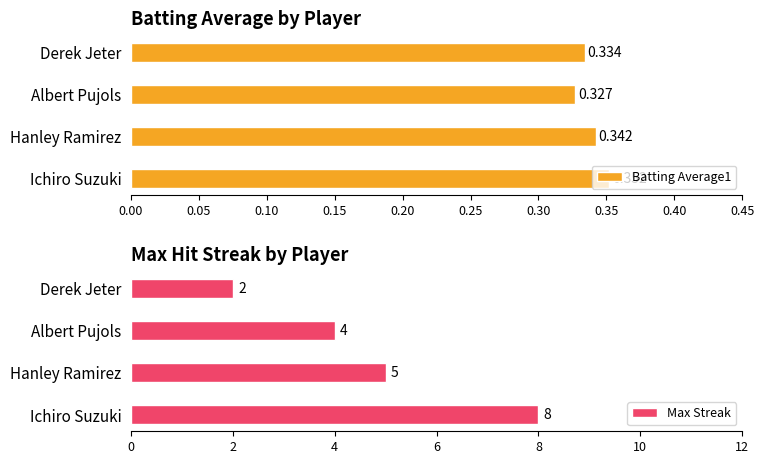

At which label does Batting Average1 reach its minimum?

Albert Pujols